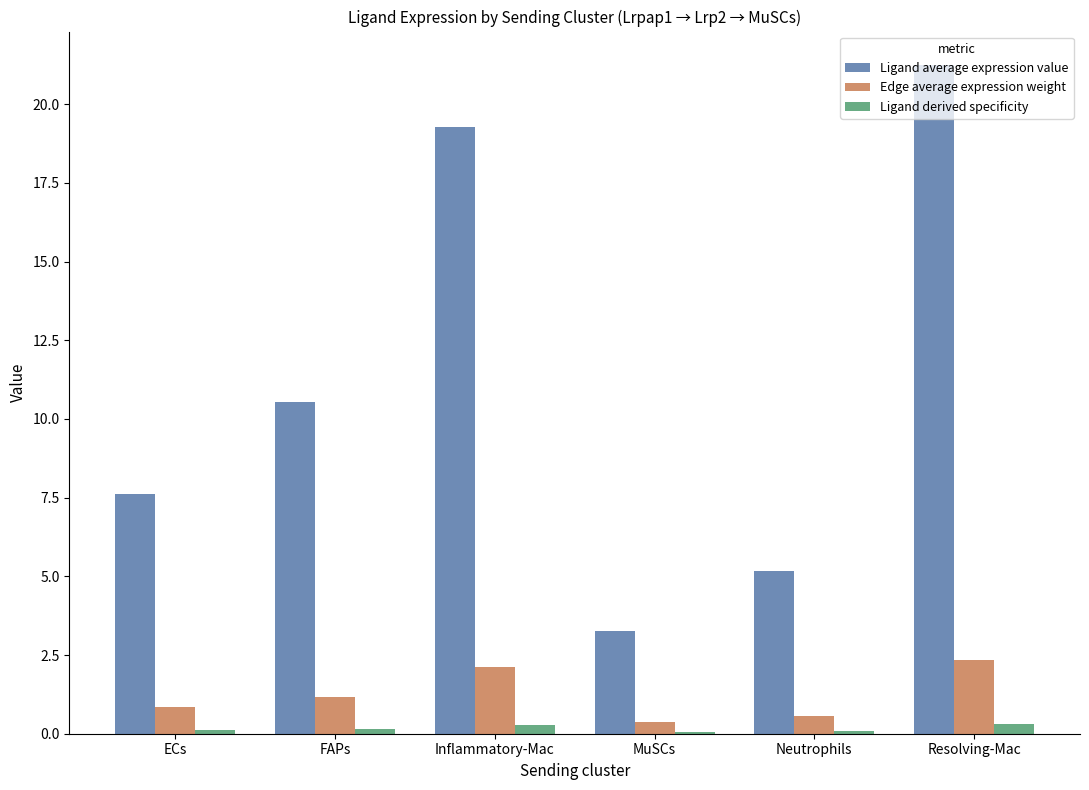

At which label does Edge average expression weight first exceed 1?

FAPs